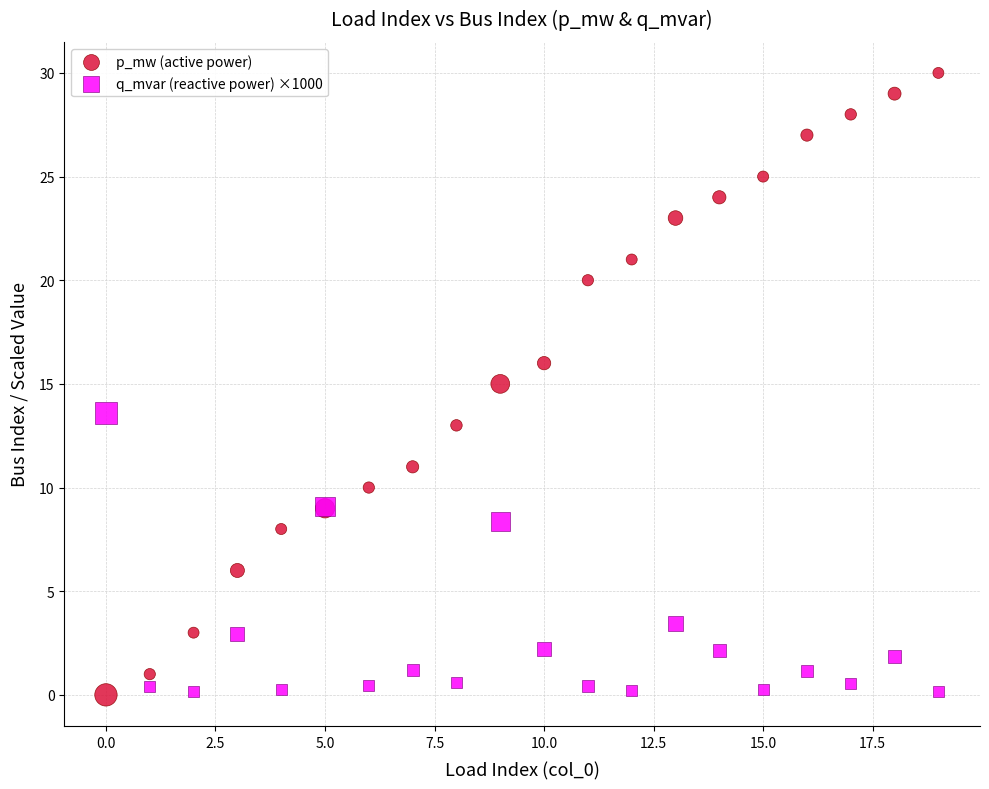

Which series reaches the maximum Y coordinate?

p_mw (active power)